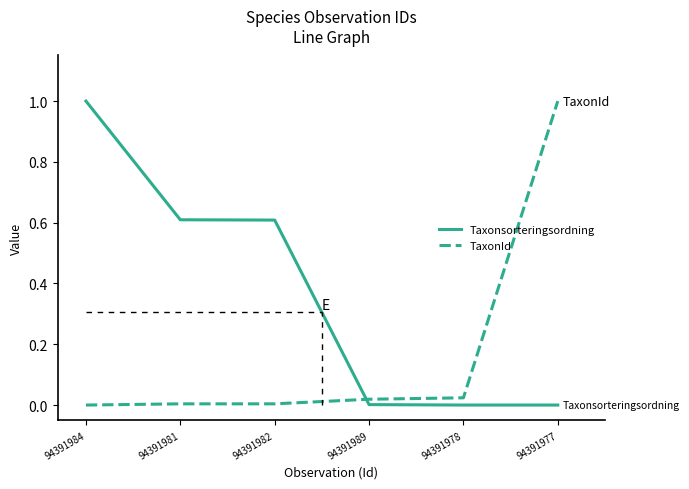

The TaxonId series shows 0.0 at 94391989. True or false?

True